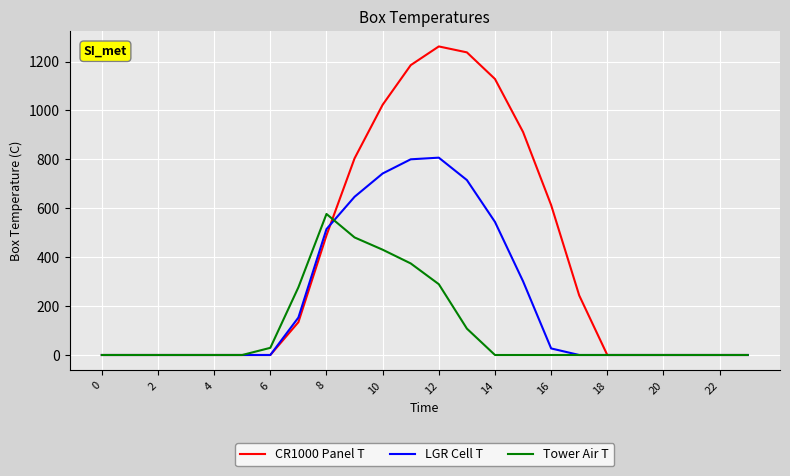

Which series has the largest range (max minus min)?

CR1000 Panel T